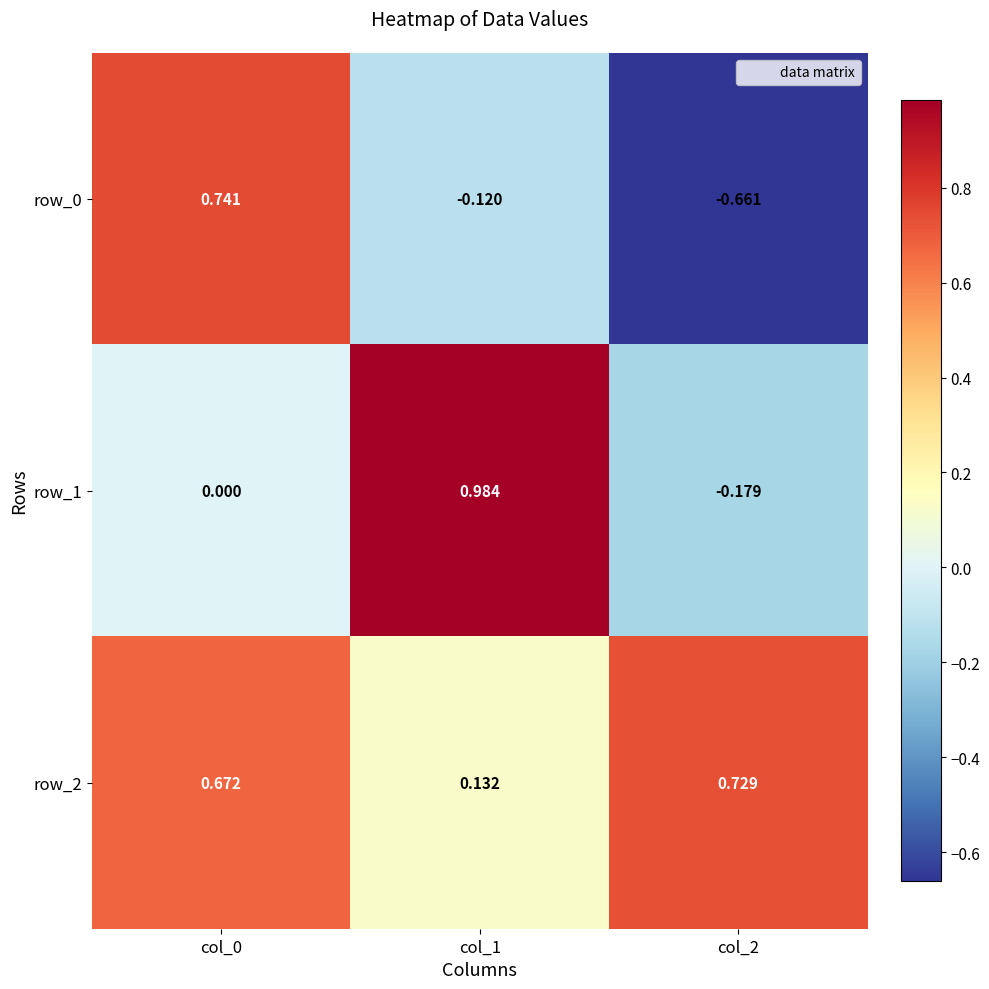

Is the value of row_1 at col_1 greater than the value of row_2 at col_2?

Yes